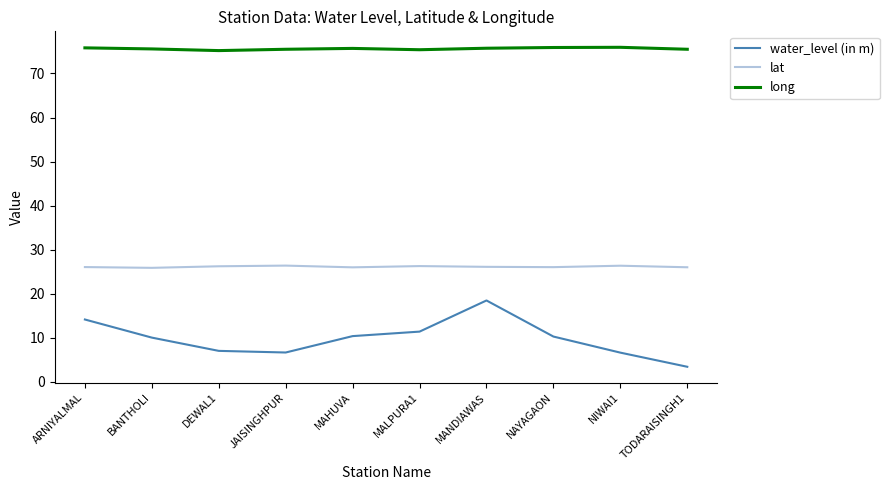

True or false: water_level (in m) and lat intersect in this chart.

False